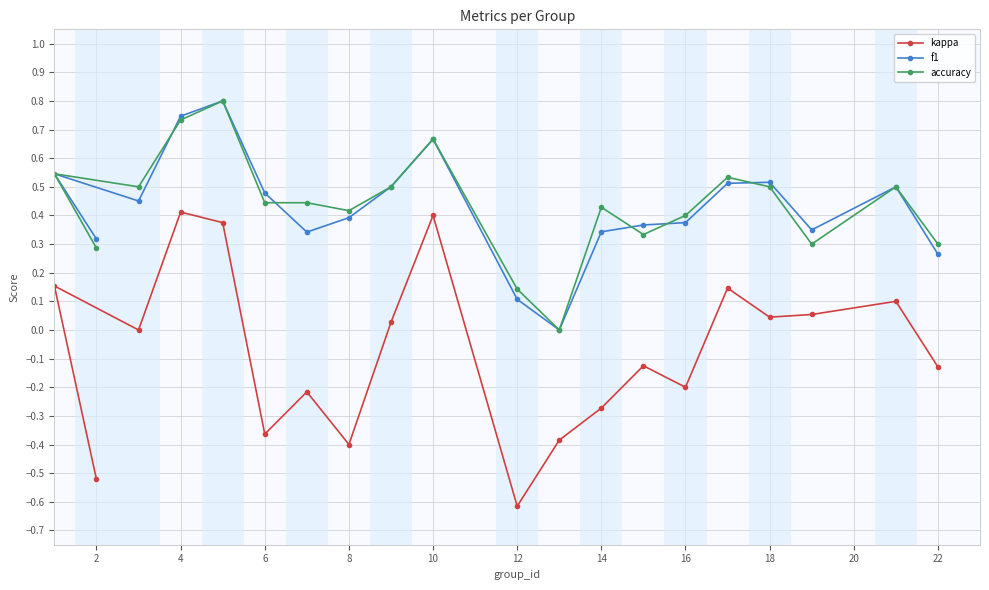

Rank the series by their maximum value, from lowest to highest.

kappa, f1, accuracy